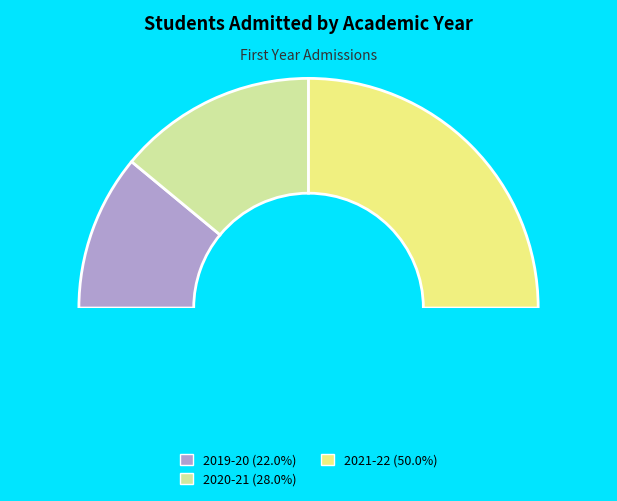

What is the ratio of the value at 2020-21 to the value at 2021-22?

0.6